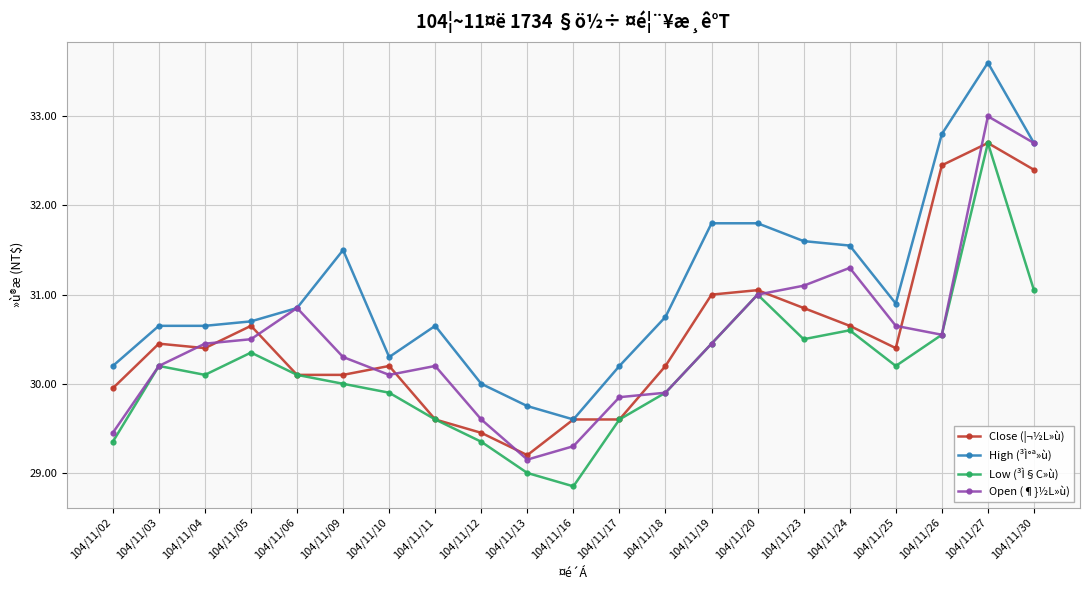

Which series has the largest range (max minus min)?

High (³Ì°ª»ù)